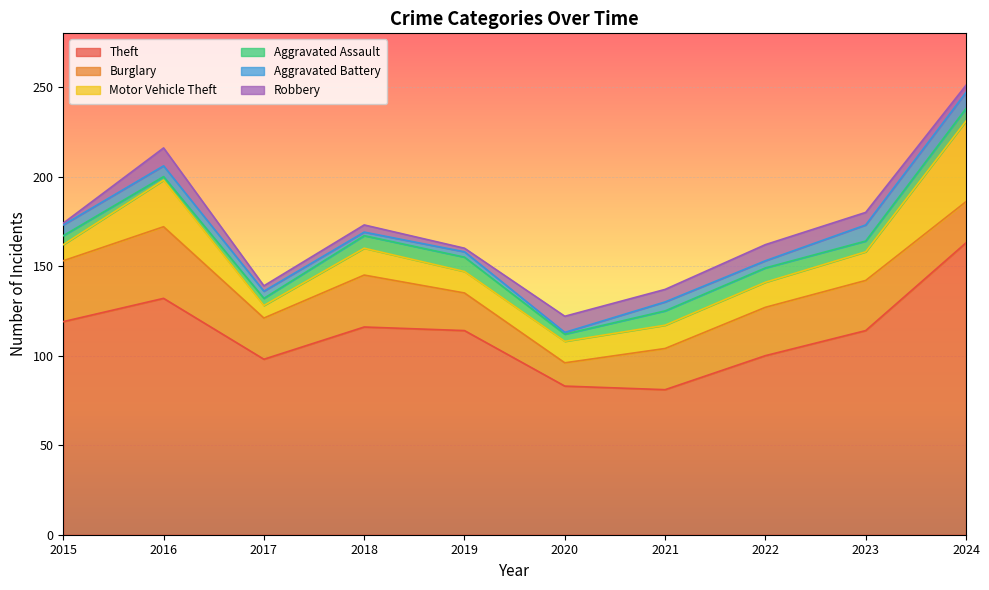

True or false: Robbery and Theft cross at least once.

False